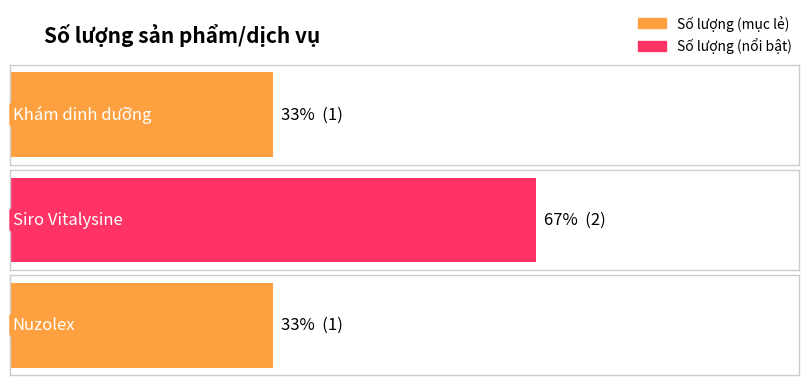

What is the ratio of the value at Siro Vitalysine to the value at Nuzolex?

2.0